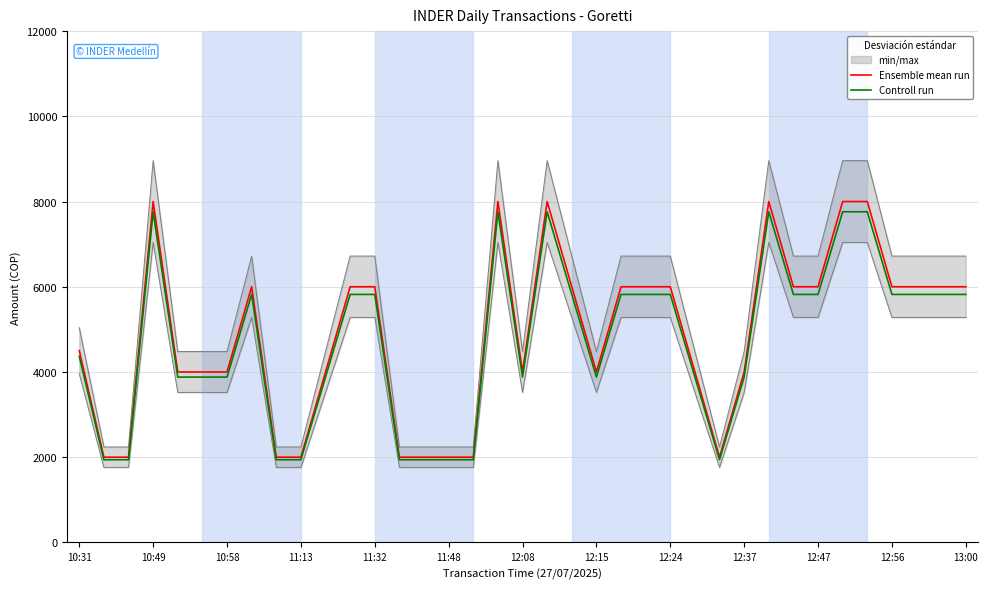

What is the highest value of the Controll run series?

7760